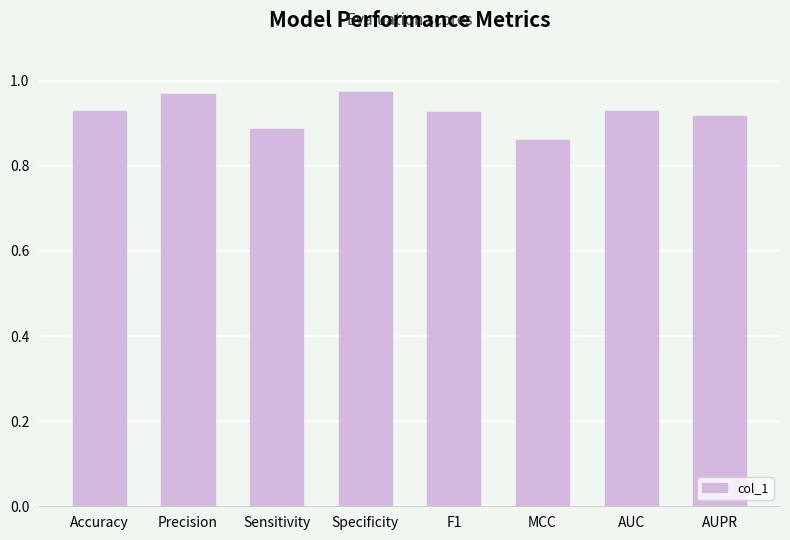

True or false: the data shows 1.5 at MCC.

False